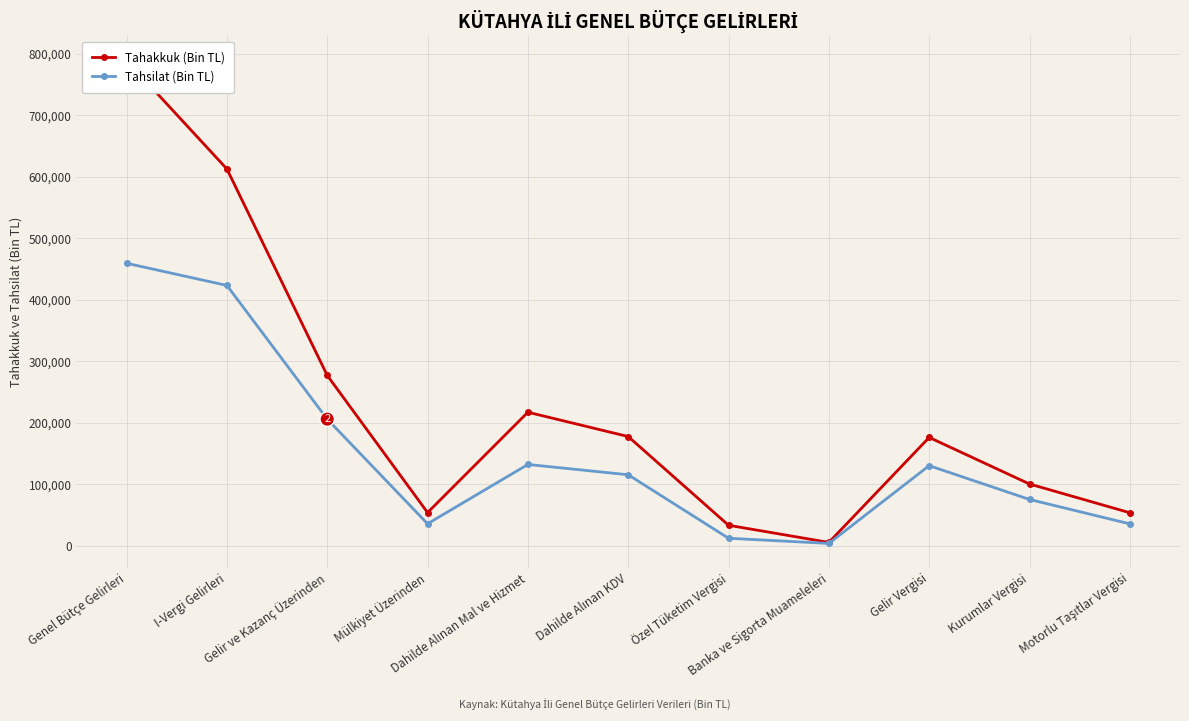

The value of Tahsilat (Bin TL) at Genel Bütçe Gelirleri is 193769. True or false?

False